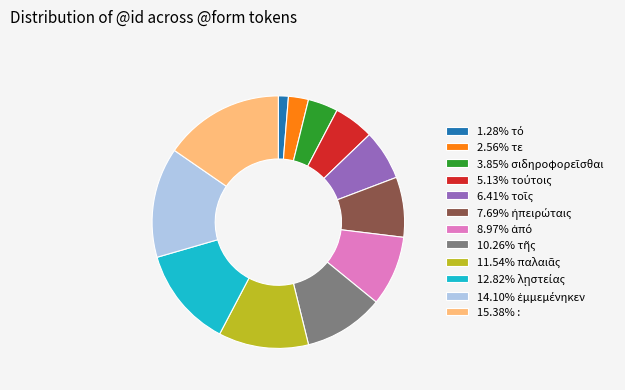

Does any single category account for the majority?

No